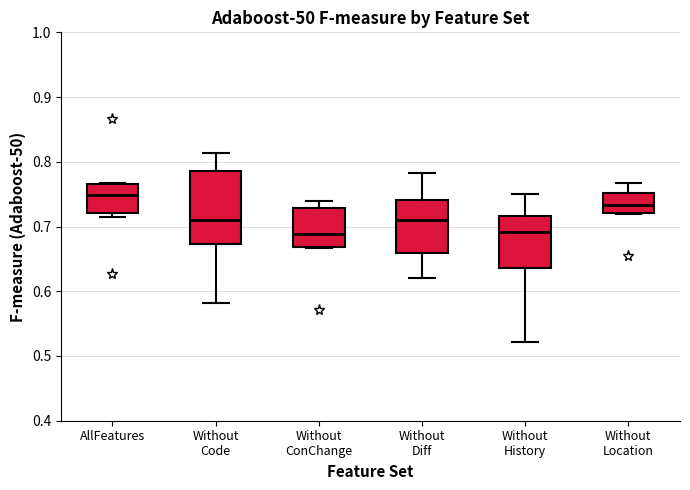

Comparing the boxes themselves (not the whiskers), which one is the tallest?

Without Code